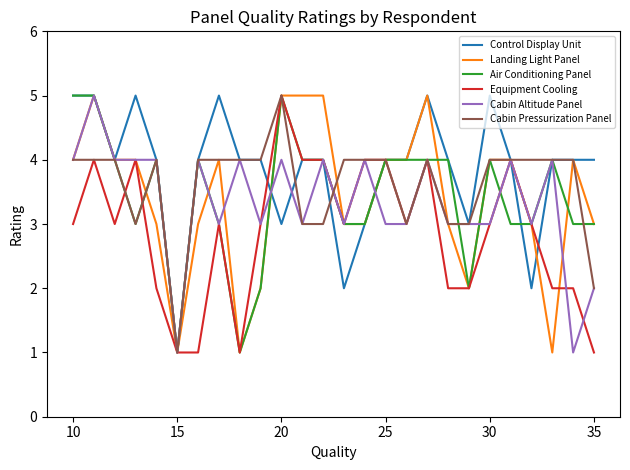

What is the maximum value shown in the chart?

5